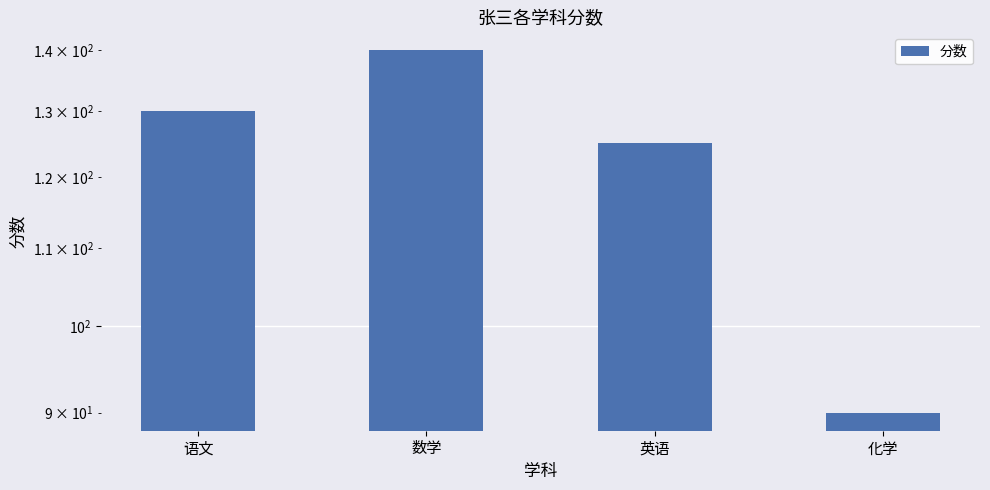

Reading left to right, list all the values displayed in this chart.

130	140	125	90